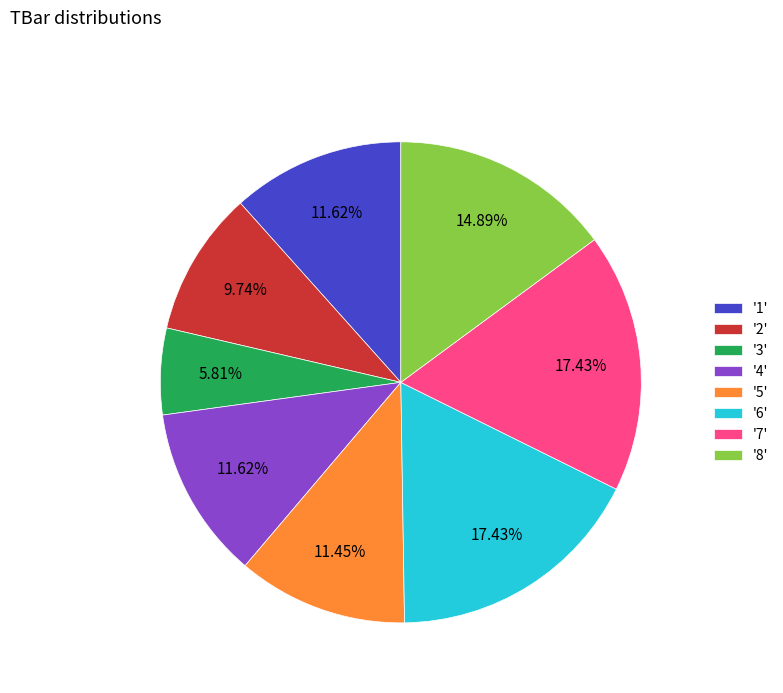

Do '5' and '1' together represent more than half of the pie?

No